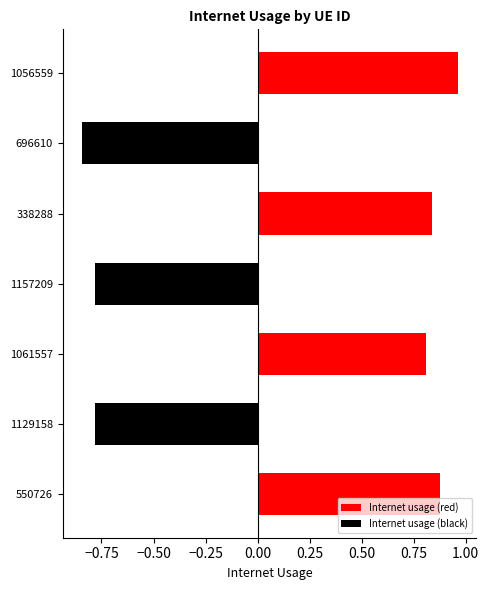

True or false: Internet usage (red) has a value of -0.4 at 696610.

False